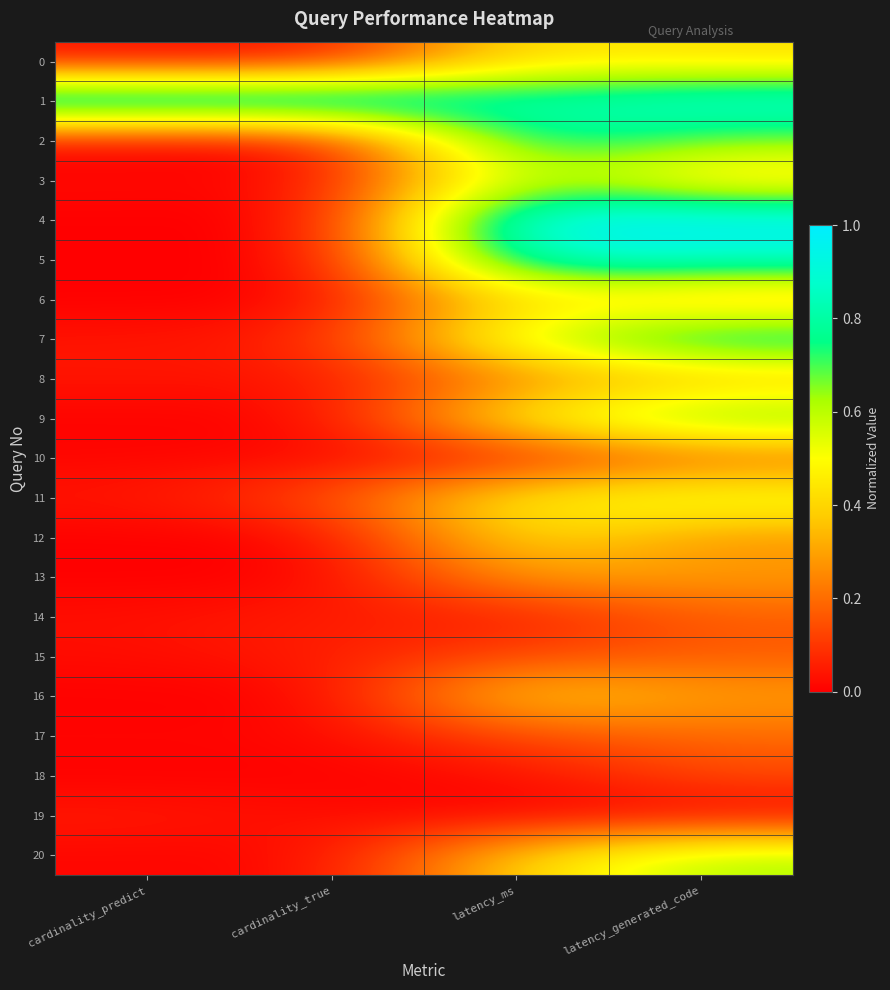

Reading left to right, what are all the values shown in this chart?

0: cardinality_predict=0.0	cardinality_true=0.0	latency_ms=0.4	latency_generated_code=0.4
1: cardinality_predict=1.0	cardinality_true=1.0	latency_ms=0.8	latency_generated_code=0.9
2: cardinality_predict=0.0	cardinality_true=0.0	latency_ms=0.8	latency_generated_code=0.7
3: cardinality_predict=0.0	cardinality_true=0.0	latency_ms=0.6	latency_generated_code=0.4
4: cardinality_predict=0.0	cardinality_true=0.0	latency_ms=1.0	latency_generated_code=1.0
5: cardinality_predict=0.0	cardinality_true=0.0	latency_ms=0.9	latency_generated_code=0.9
6: cardinality_predict=0.0	cardinality_true=0.0	latency_ms=0.4	latency_generated_code=0.3
7: cardinality_predict=0.0	cardinality_true=0.1	latency_ms=0.6	latency_generated_code=0.9
8: cardinality_predict=0.0	cardinality_true=0.0	latency_ms=0.2	latency_generated_code=0.3
9: cardinality_predict=0.0	cardinality_true=0.0	latency_ms=0.5	latency_generated_code=0.7
10: cardinality_predict=0.0	cardinality_true=0.0	latency_ms=0.1	latency_generated_code=0.2
11: cardinality_predict=0.0	cardinality_true=0.1	latency_ms=0.5	latency_generated_code=0.6
12: cardinality_predict=0.0	cardinality_true=0.0	latency_ms=0.4	latency_generated_code=0.3
13: cardinality_predict=0.0	cardinality_true=0.0	latency_ms=0.3	latency_generated_code=0.3
14: cardinality_predict=0.0	cardinality_true=0.1	latency_ms=0.0	latency_generated_code=0.2
15: cardinality_predict=0.0	cardinality_true=0.1	latency_ms=0.1	latency_generated_code=0.2
16: cardinality_predict=0.0	cardinality_true=0.0	latency_ms=0.4	latency_generated_code=0.3
17: cardinality_predict=0.0	cardinality_true=0.0	latency_ms=0.1	latency_generated_code=0.2
18: cardinality_predict=0.0	cardinality_true=0.0	latency_ms=0.0	latency_generated_code=0.1
19: cardinality_predict=0.0	cardinality_true=0.0	latency_ms=0.0	latency_generated_code=0.0
20: cardinality_predict=0.0	cardinality_true=0.0	latency_ms=0.4	latency_generated_code=0.6